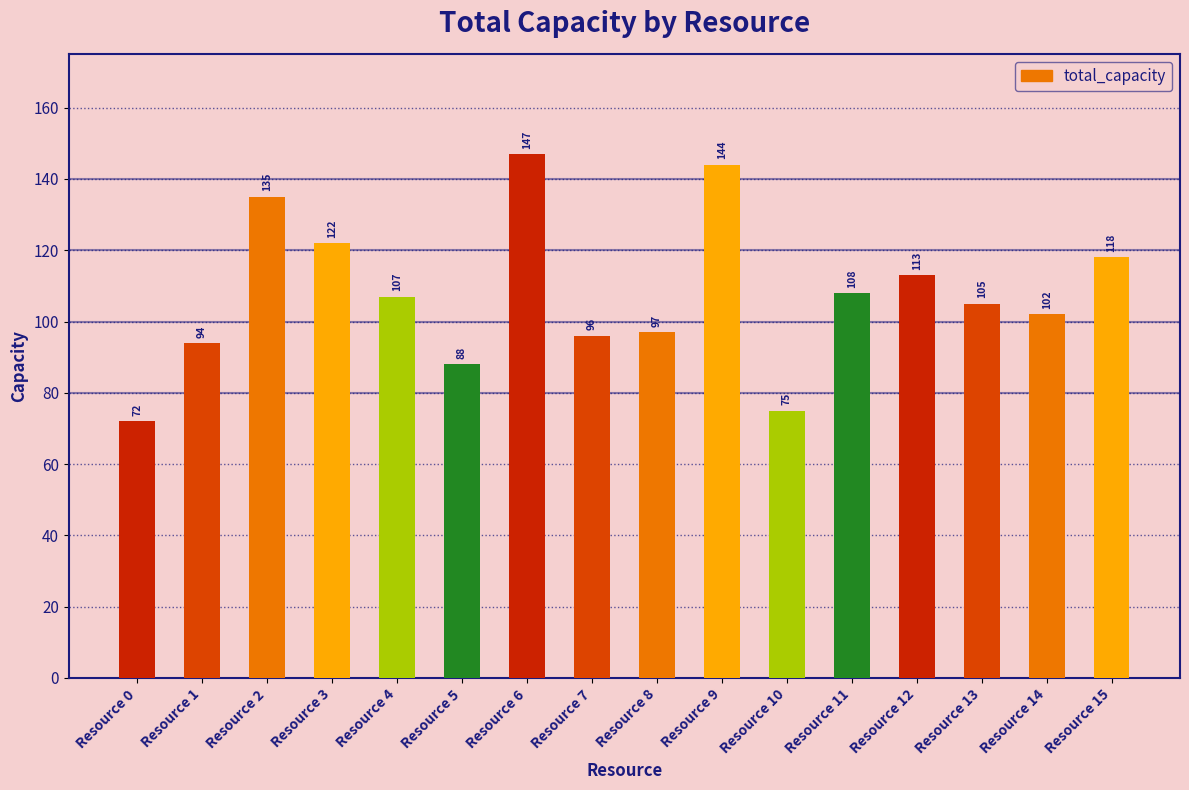

At which category does the chart reach its peak across all series?

Resource 6